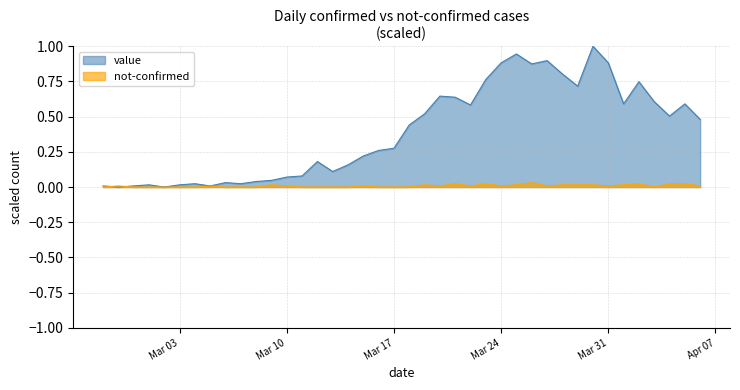

The value of value at 2020-03-18 is 0.4. True or false?

True